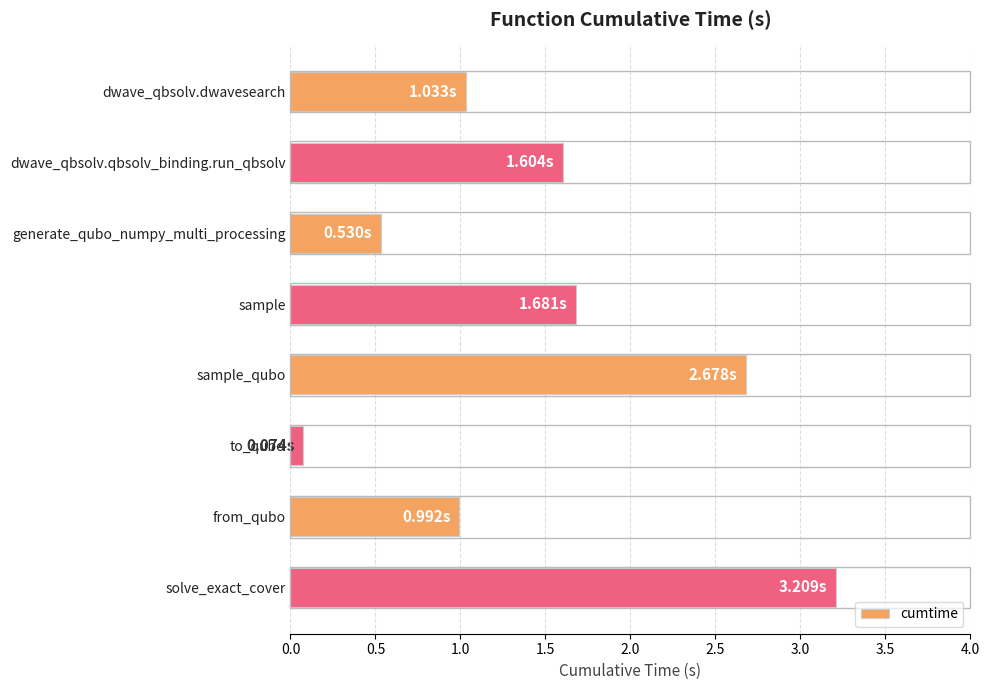

What is the difference between the maximum and minimum values?

3.1